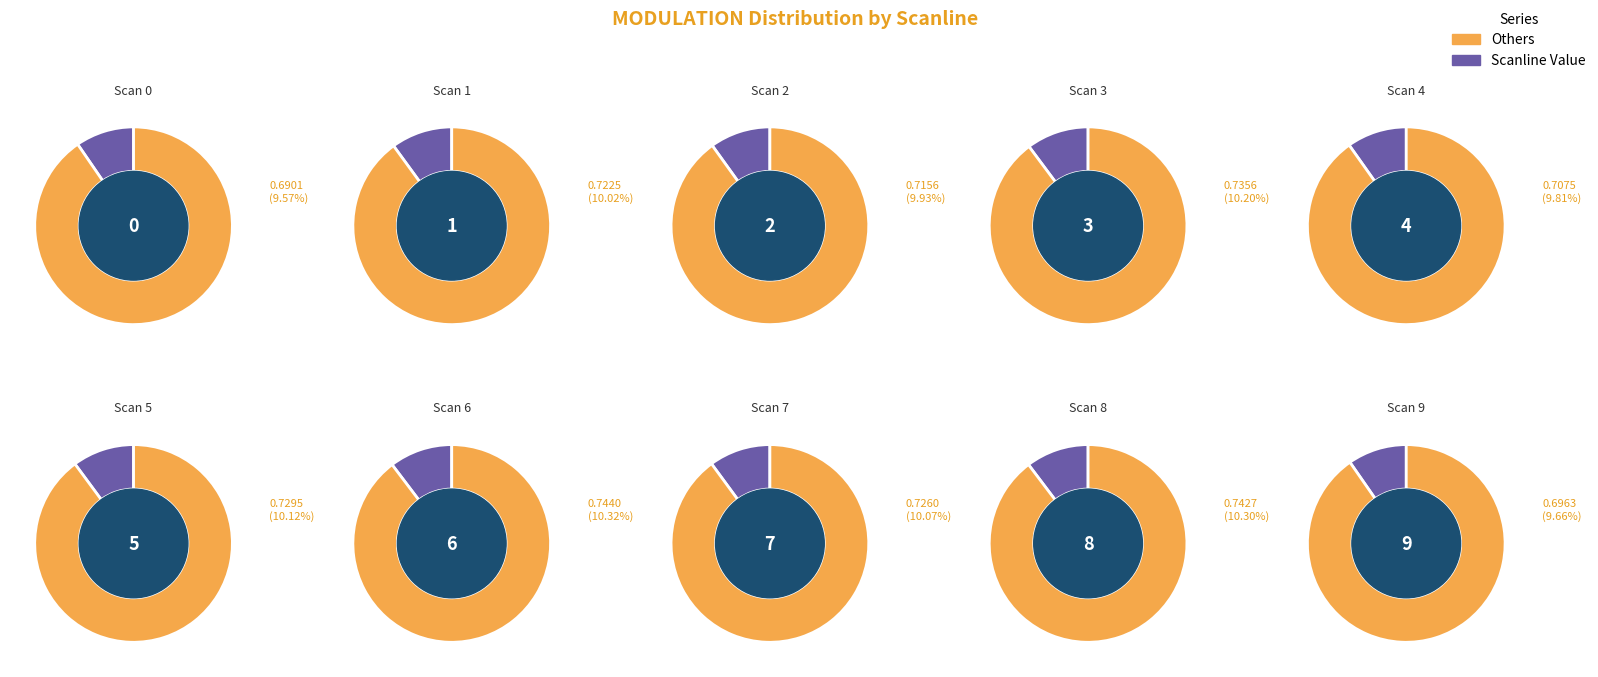

To the nearest percent, what percentage of the pie is 7?

10%